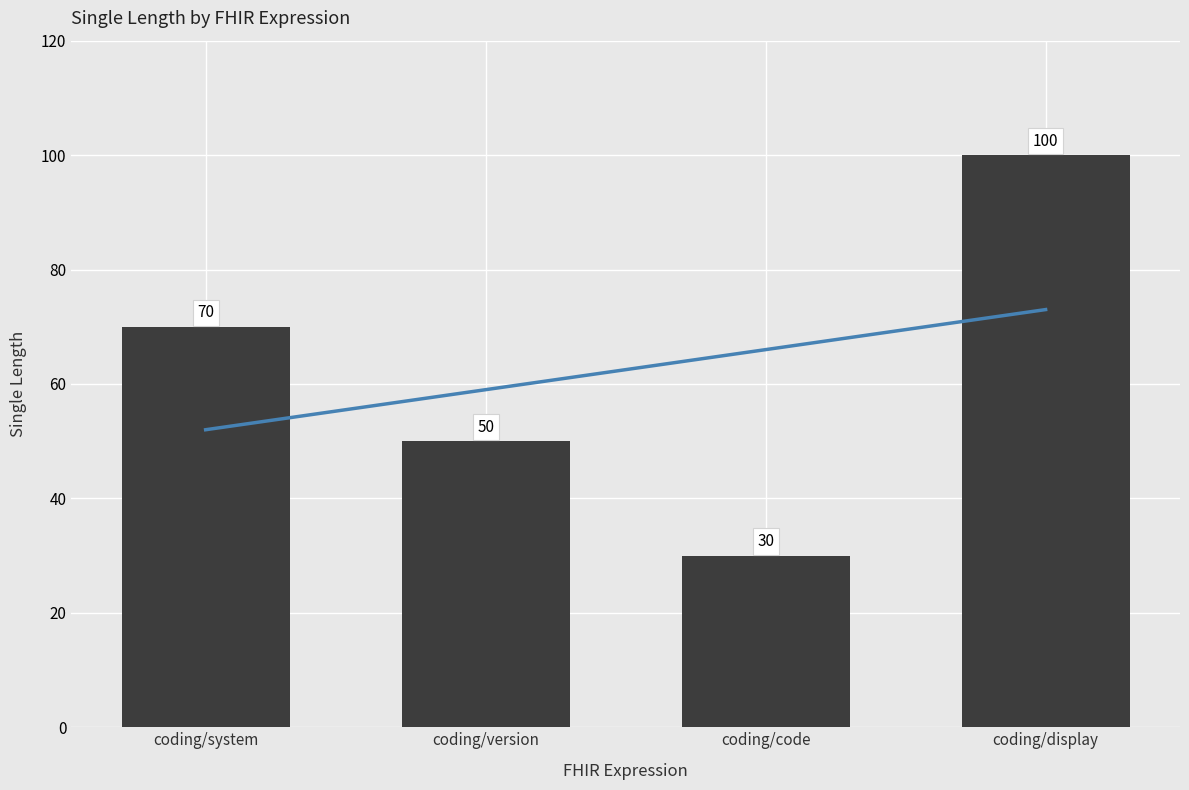

Does the chart contain stacked bars?

No